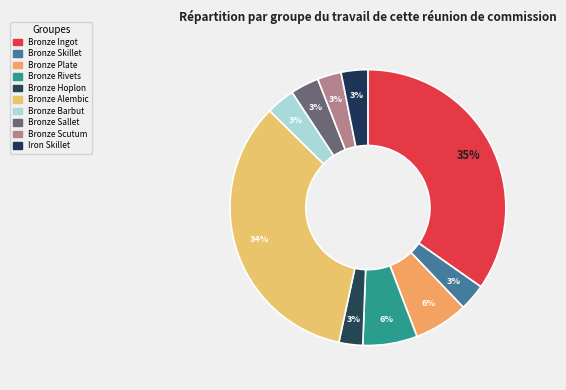

To the nearest percent, what portion does Iron Skillet represent?

3%